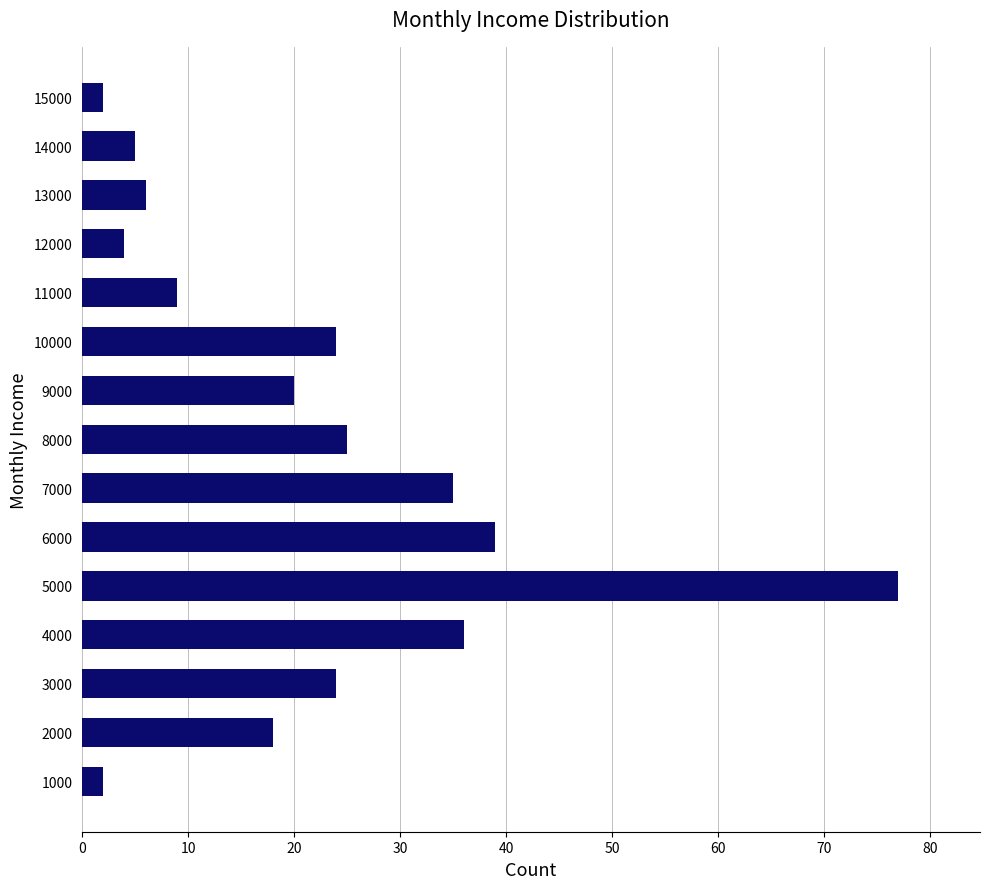

Is it true that the value at 7000 is 35?

True